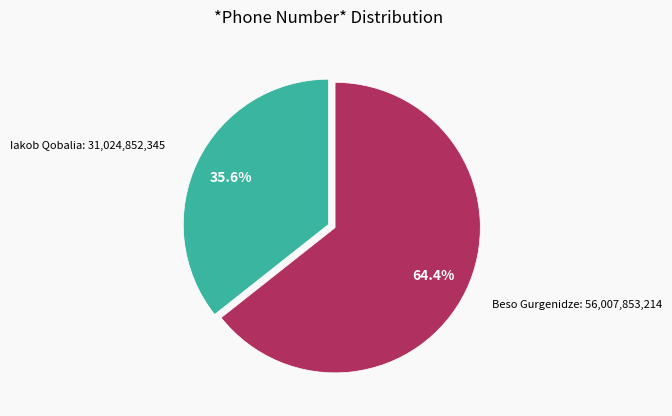

Is the sum of Beso Gurgenidze and Iakob Qobalia greater than half?

Yes